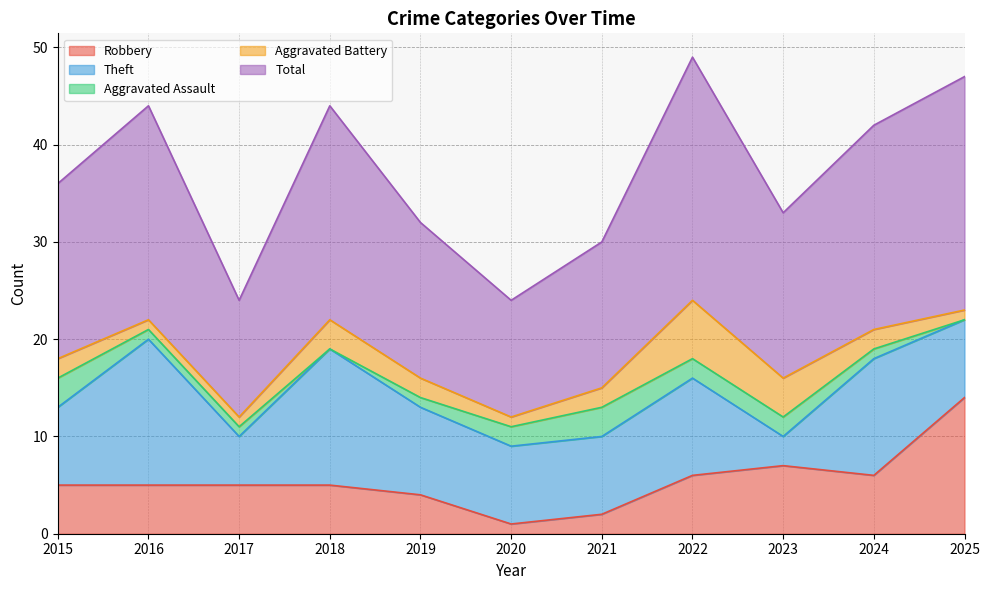

What is the value of the Robbery point at the 6th from the left?

1